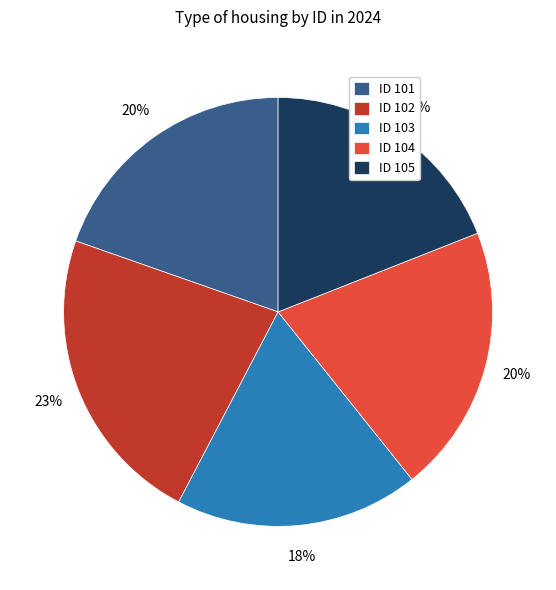

Do ID 103 and ID 101 together represent more than half of the pie?

No